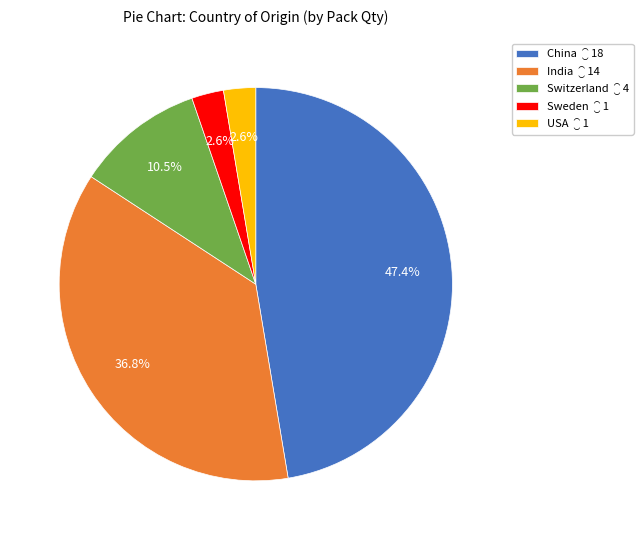

Between Switzerland and China, which is larger?

China